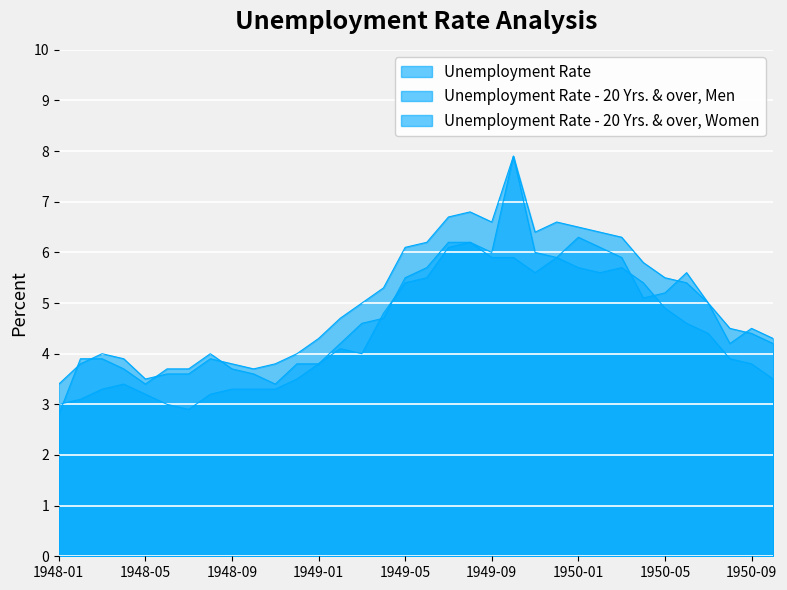

Is the value of Unemployment Rate - 20 Yrs. & over, Women at 1948-05 greater than the value of Unemployment Rate at 1949-02?

No